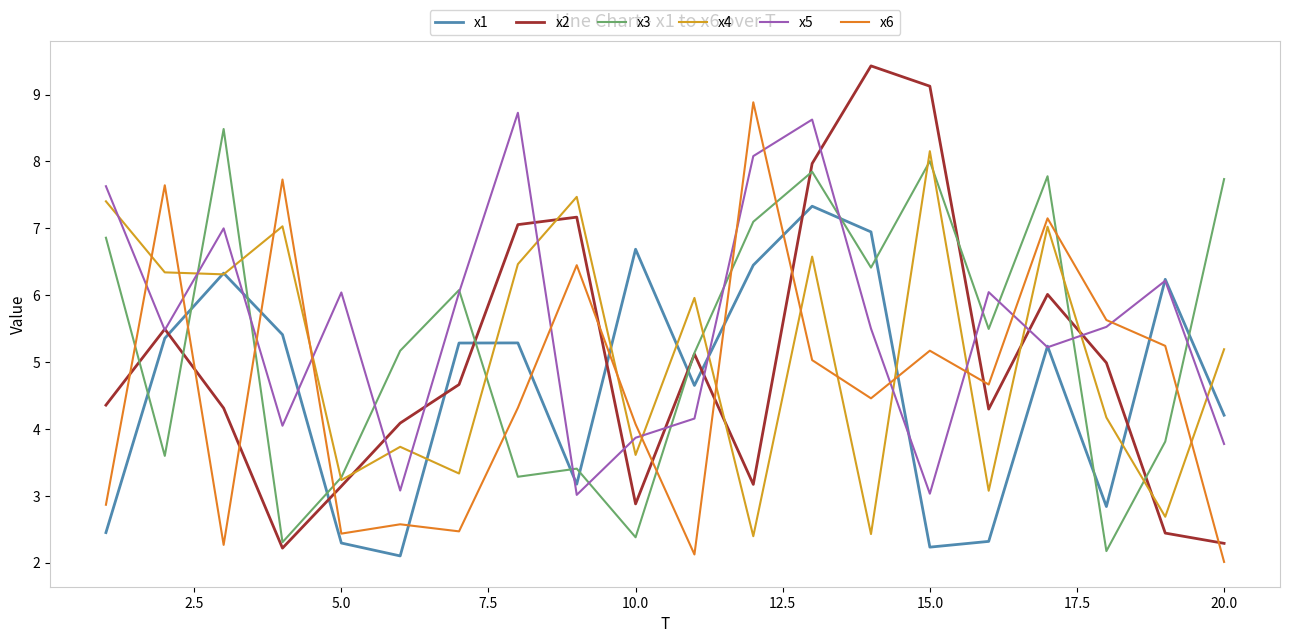

How many lines are shown in the chart?

6